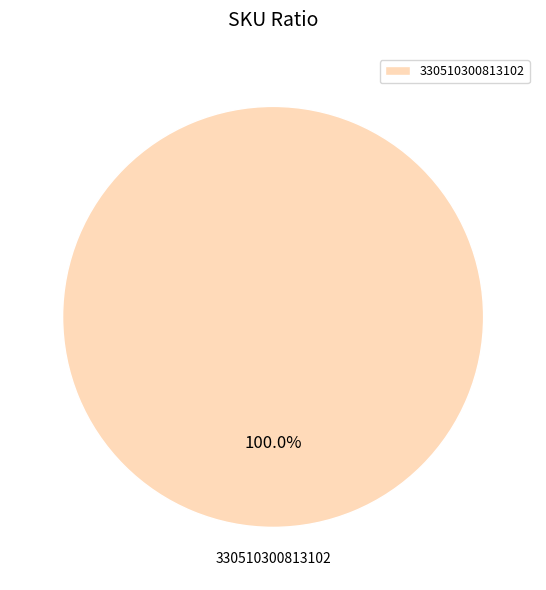

The 330510300813102 slice represents 93% of the pie. True or false?

False